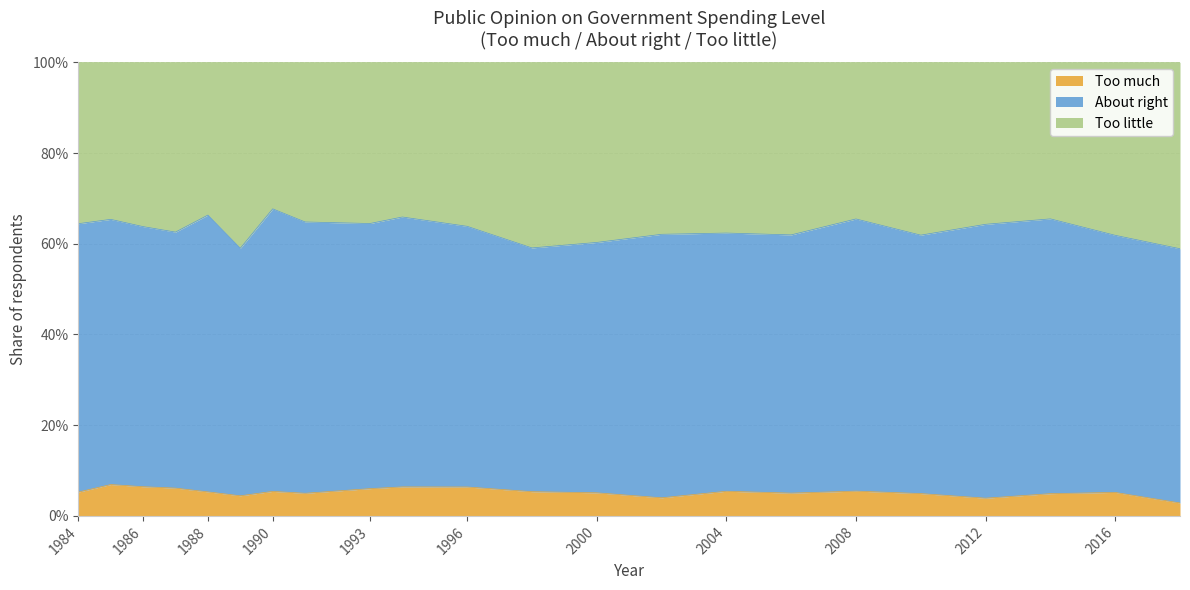

True or false: Too little has more than 1 interior local peaks.

True